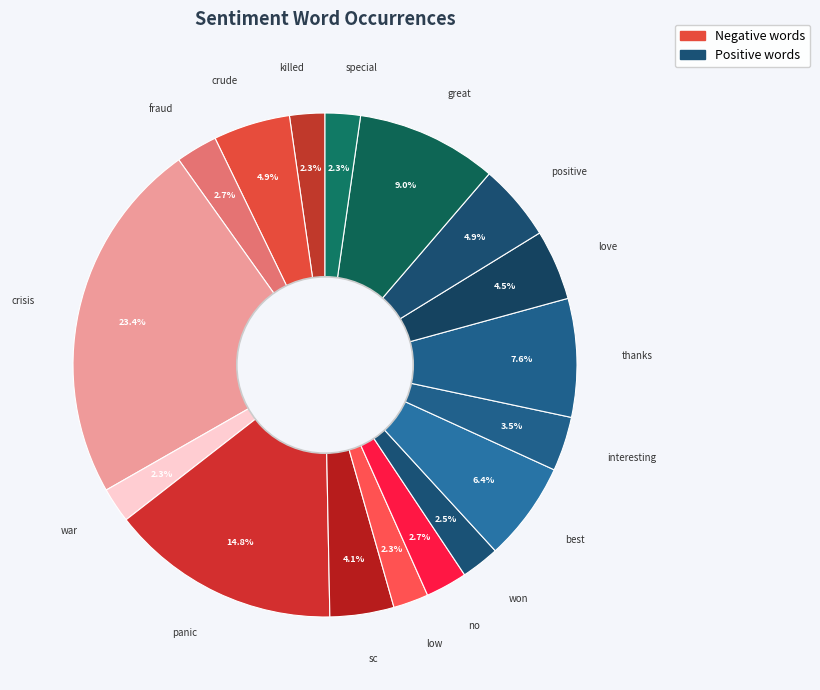

Rank the categories by value from highest to lowest.

crisis, panic, great, thanks, best, crude, positive, love, sc, interesting, fraud, no, won, killed, war, low, special